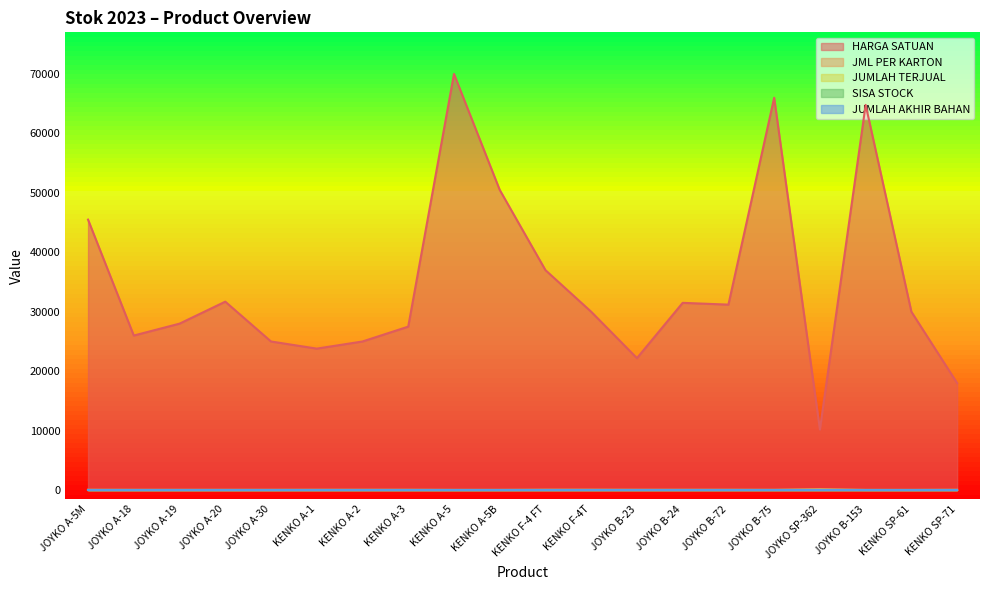

What are all the series names shown in the legend?

HARGA SATUAN, JUMLAH AKHIR BAHAN, JML PER KARTON, JUMLAH TERJUAL, SISA STOCK